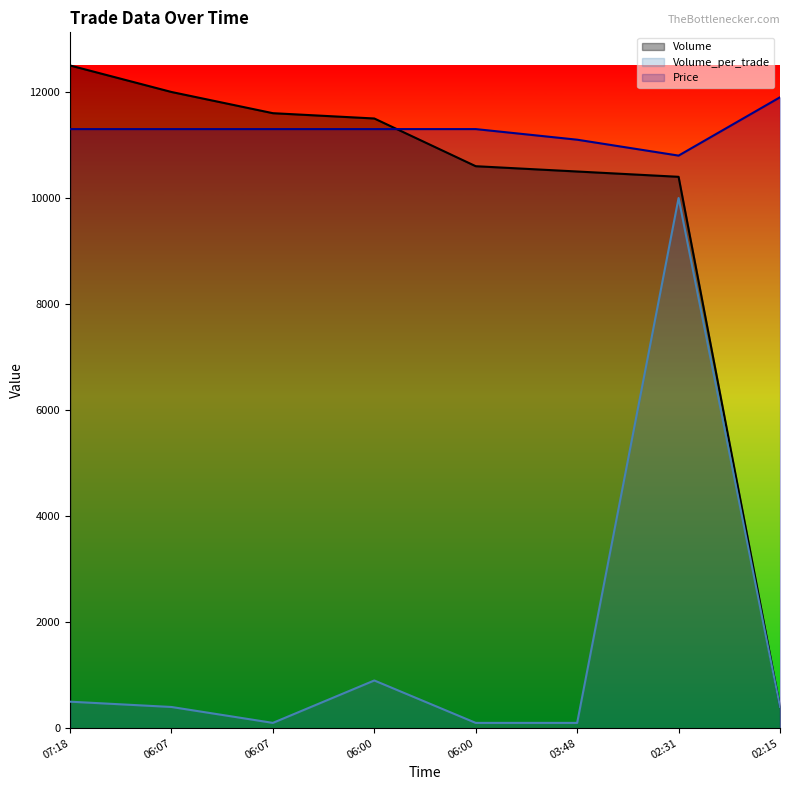

Which series has the largest total across all categories?

Price